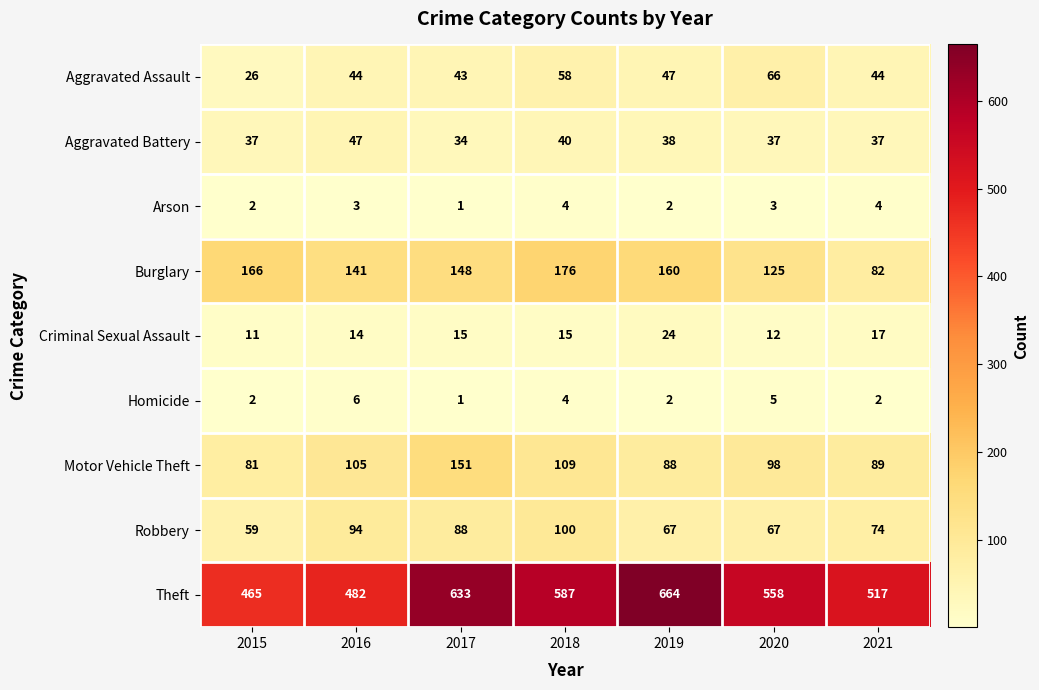

Rank the series at 2020 from lowest to highest value.

Arson, Homicide, Criminal Sexual Assault, Aggravated Battery, Aggravated Assault, Robbery, Motor Vehicle Theft, Burglary, Theft